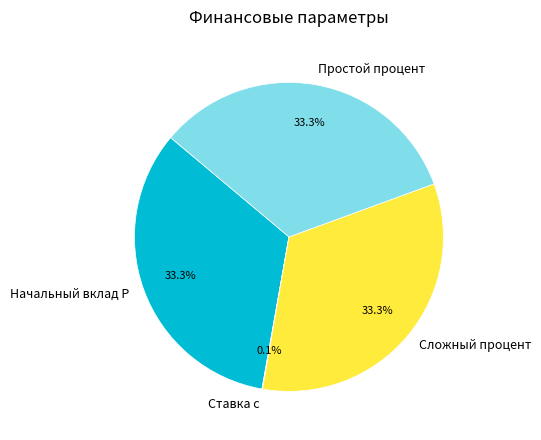

To the nearest percent, what is the difference between the largest and smallest slice percentages?

33%